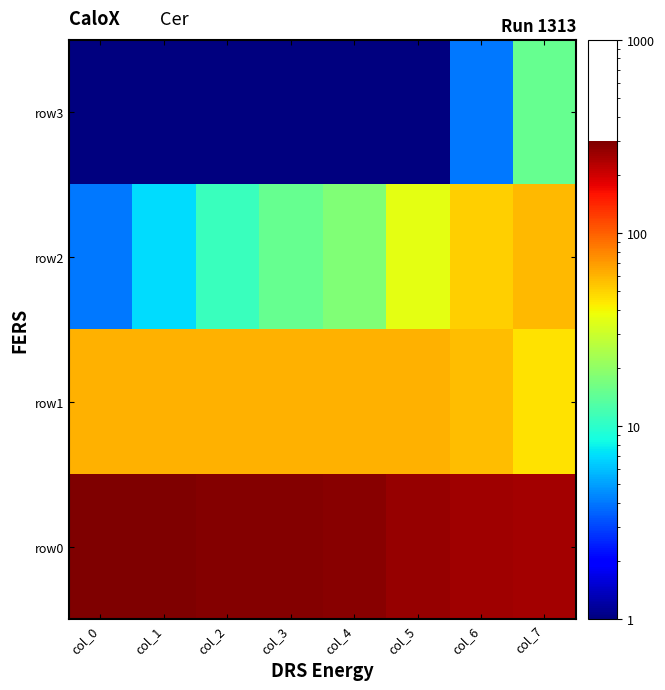

Count the number of categories in the chart.

8